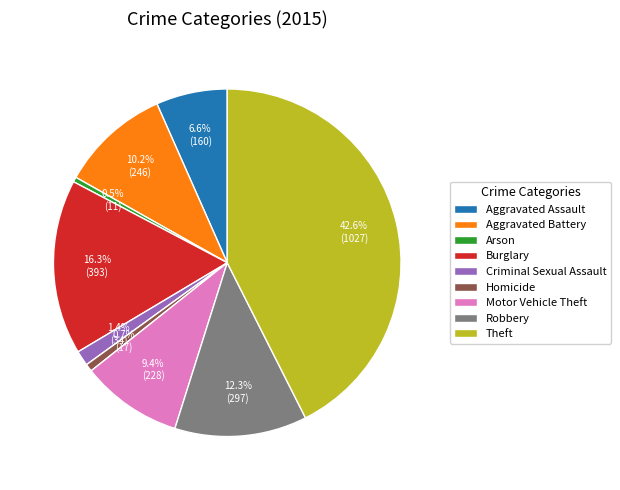

Is there any slice that represents more than half of the pie?

No